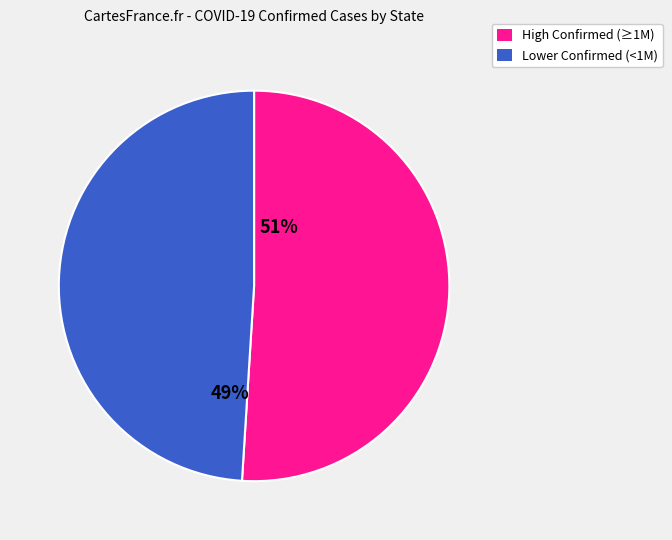

Is there a majority slice in this chart?

Yes